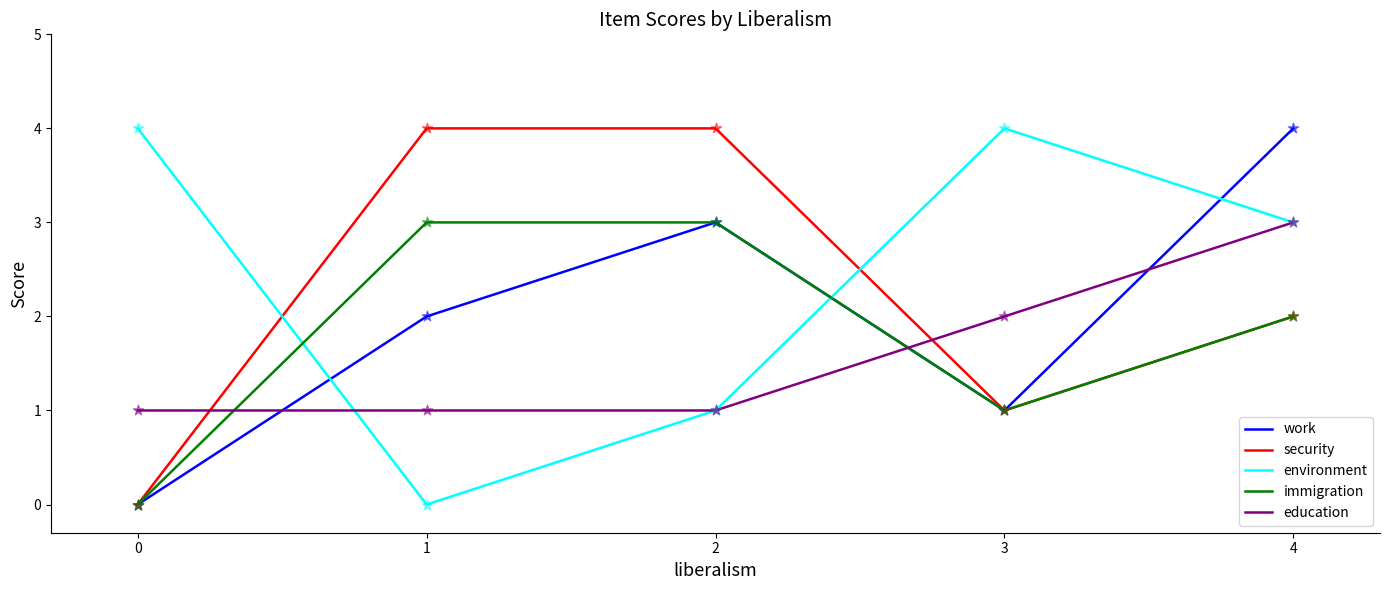

List the series in order of their overall mean, lowest first.

education, immigration, work, security, environment